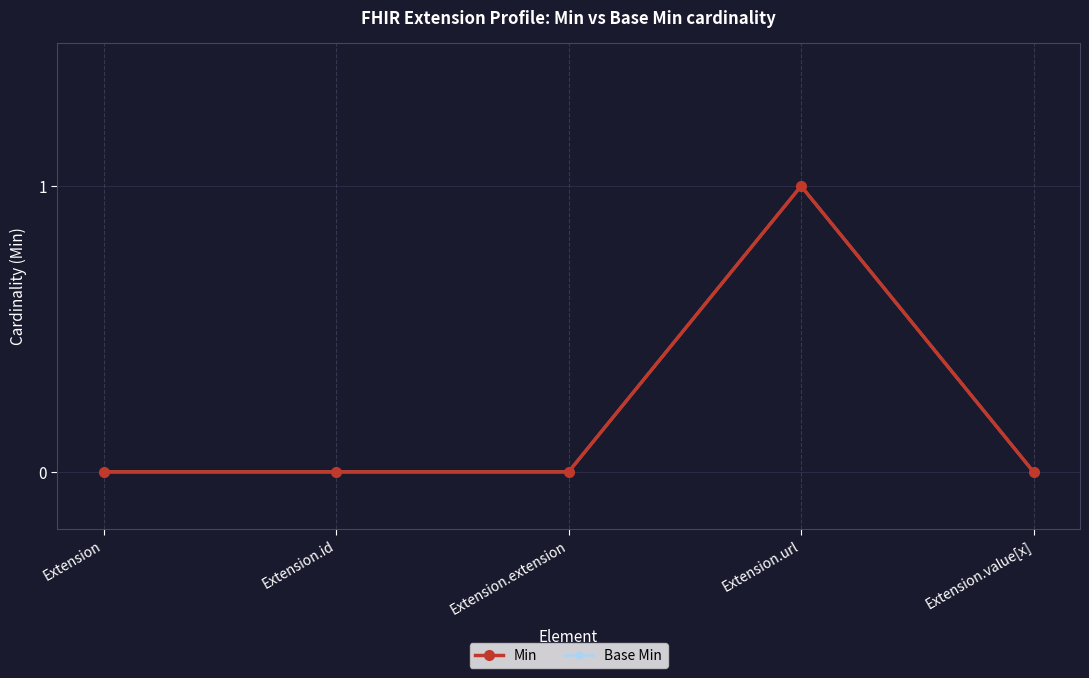

Does the chart have visible grid lines?

Yes